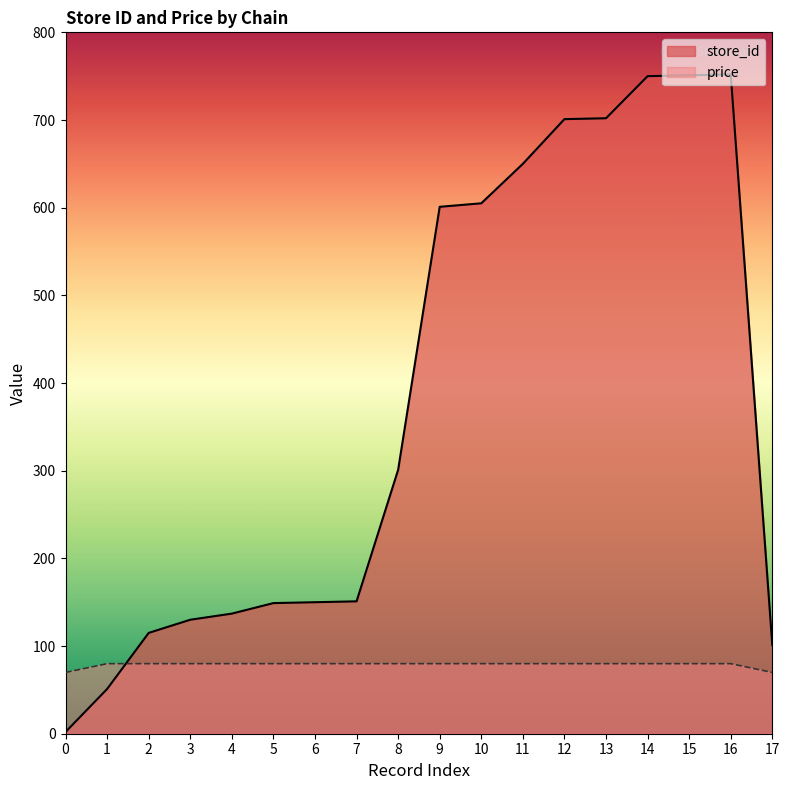

How many lines are shown in the chart?

2